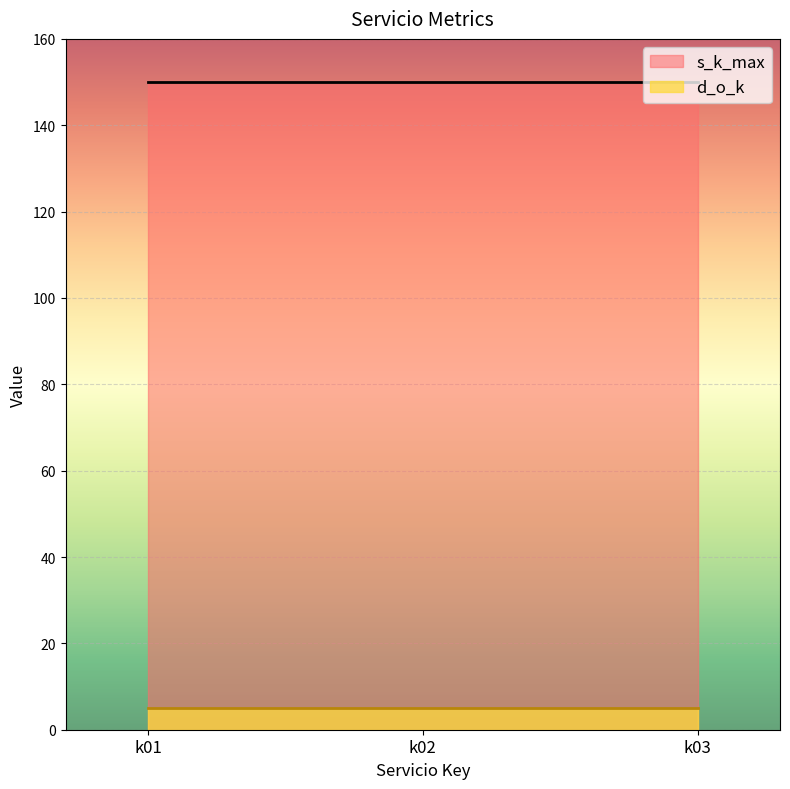

Reading left to right, what are all the values shown in this chart?

s_k_max: k01=150	k02=150	k03=150
d_o_k: k01=5	k02=5	k03=5